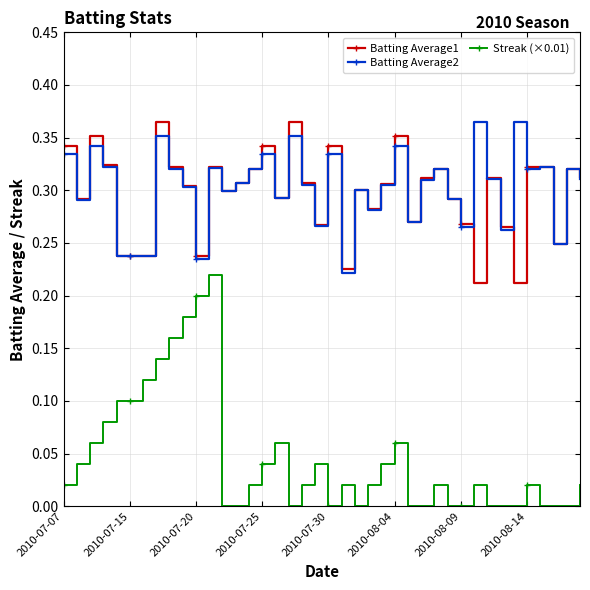

True or false: Batting Average1 has more than 1 points higher than both neighbors.

True